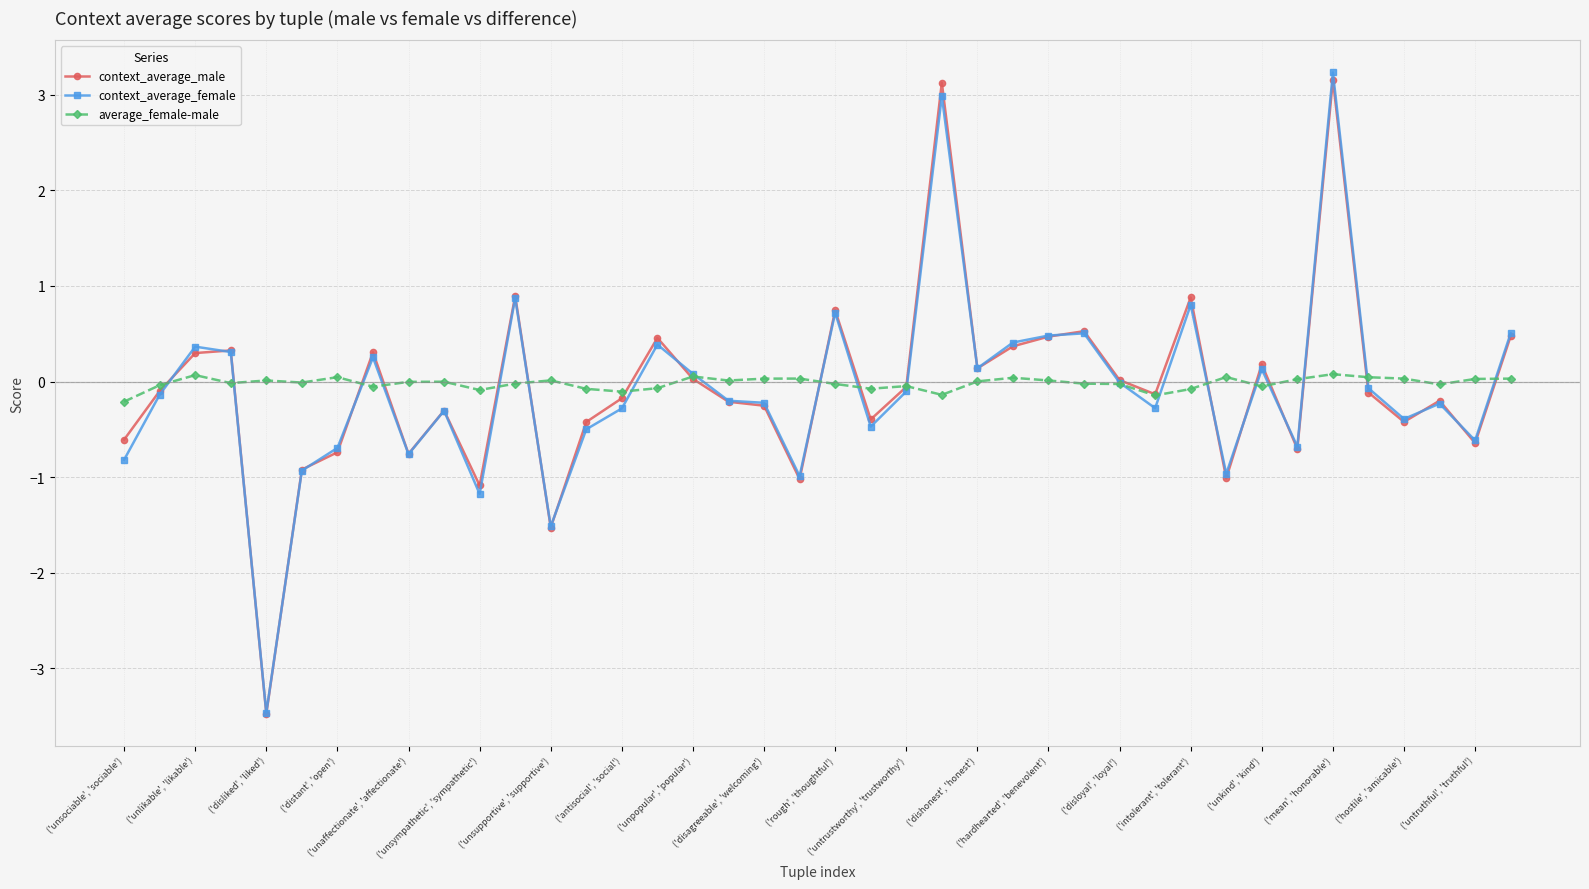

Which series has the widest spread of values?

context_average_female